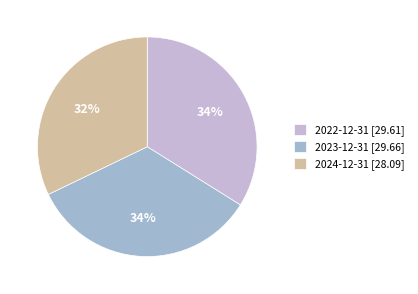

Does 2022-12-31 represent more than half of the total?

No